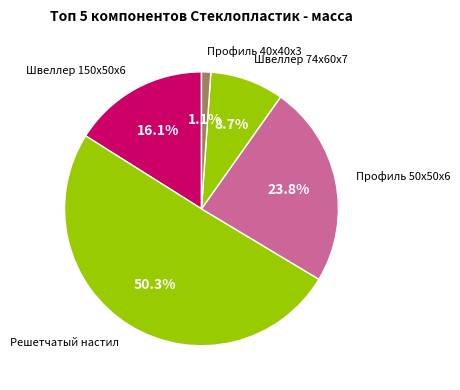

How many slices are in this pie chart?

5